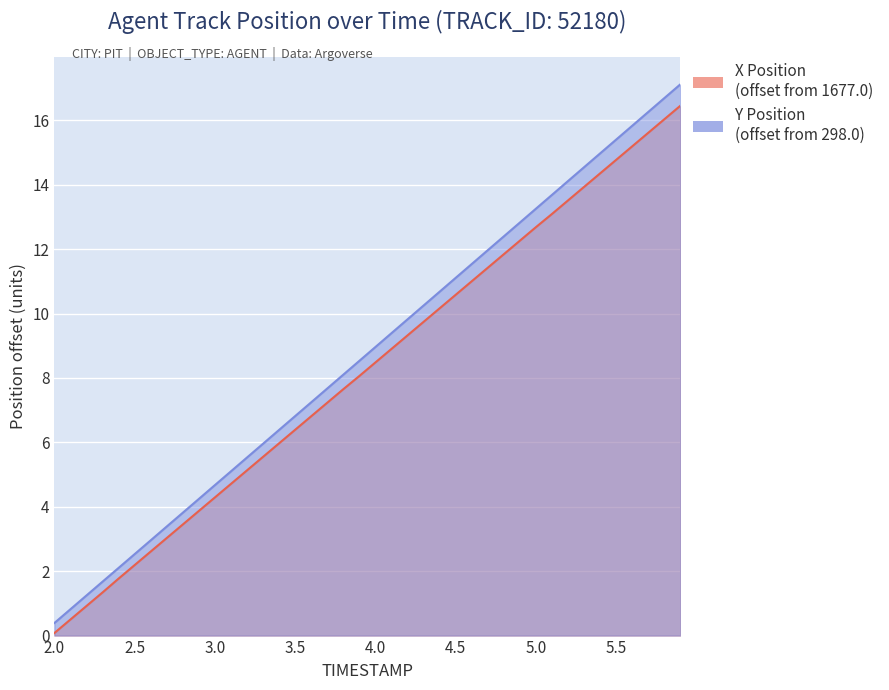

True or false: Y Position and X Position cross at least once.

False